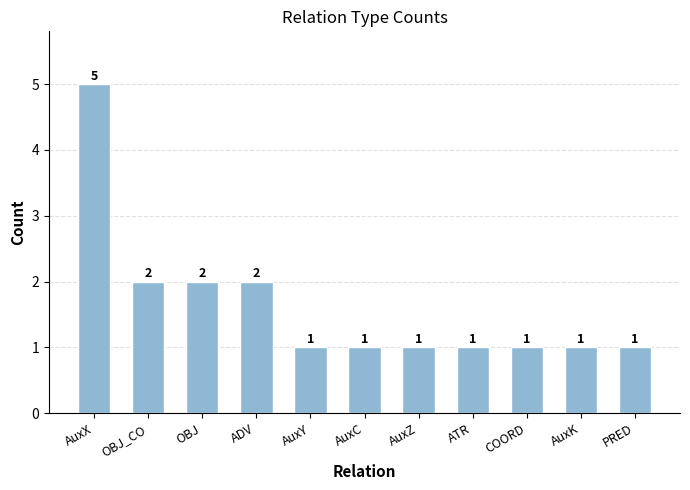

What is the smallest value displayed?

1